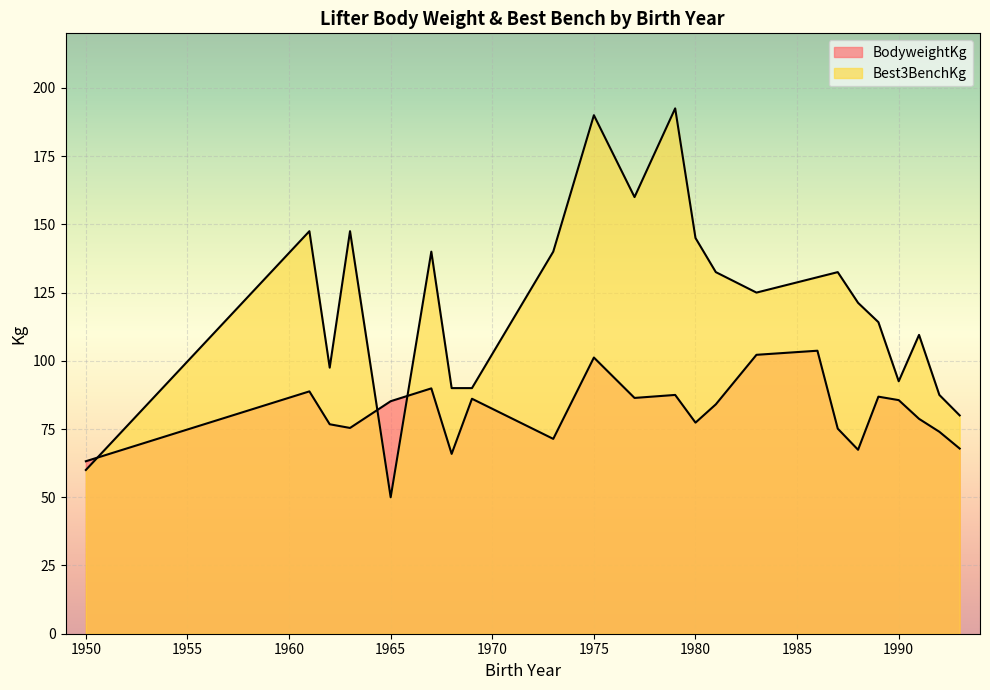

Where is Best3BenchKg nearest to the value 96?

1990